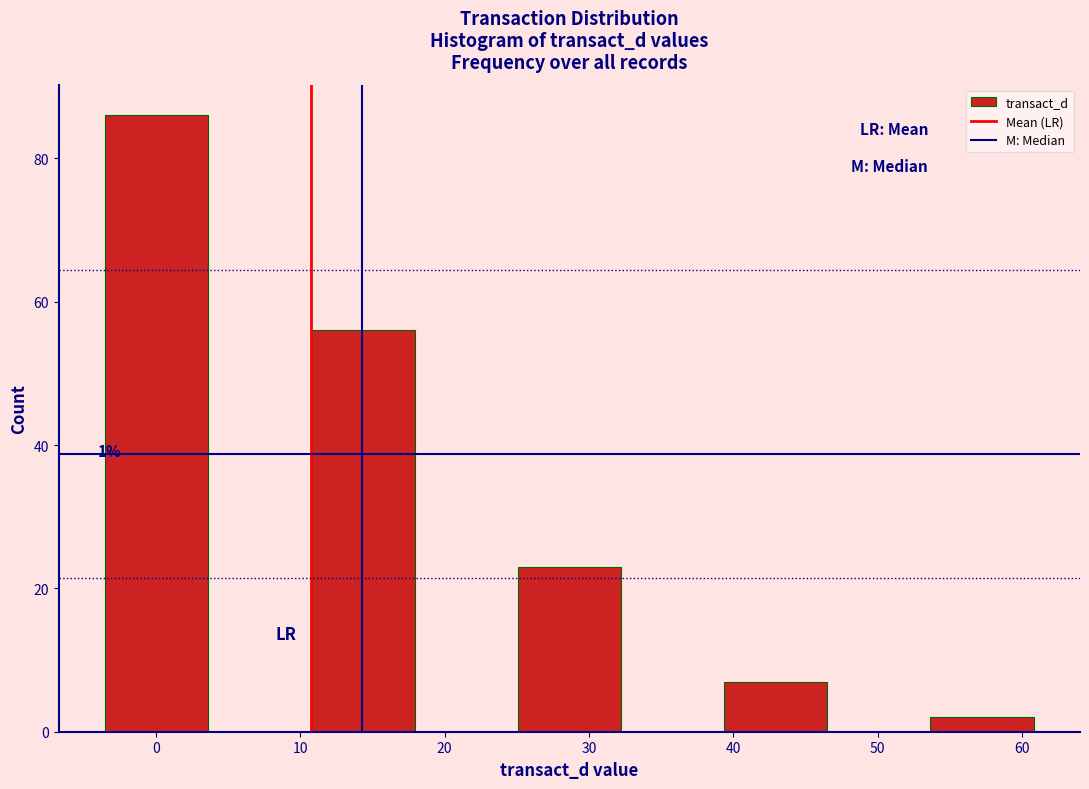

Over which range of the x-axis is the bar tallest?

-3 to 4